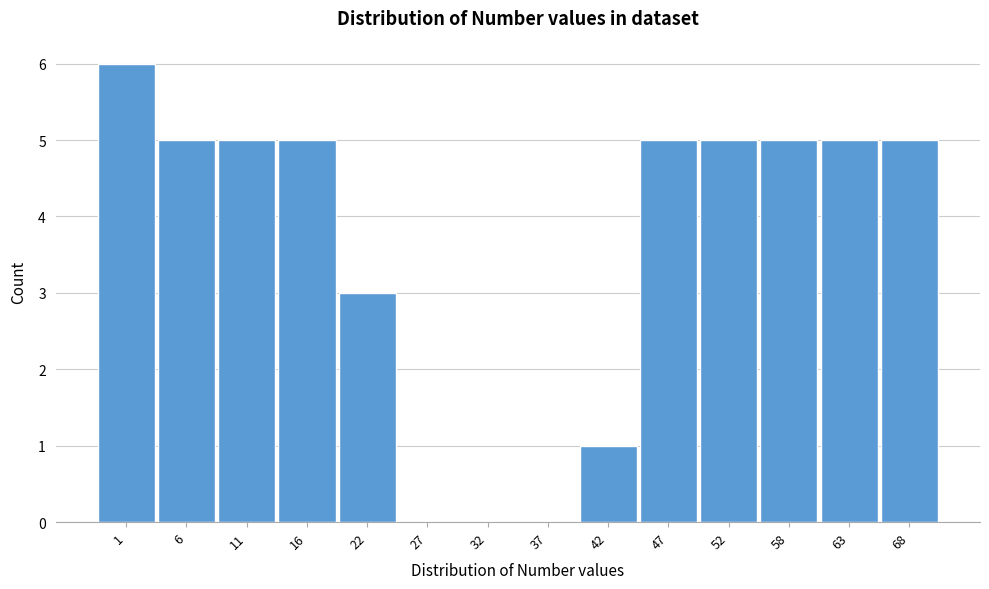

Reading right to left, list all the values displayed in this chart.

68=5	63=5	58=5	52=5	47=5	42=1	37=0	32=0	27=0	22=3	16=5	11=5	6=5	1=6